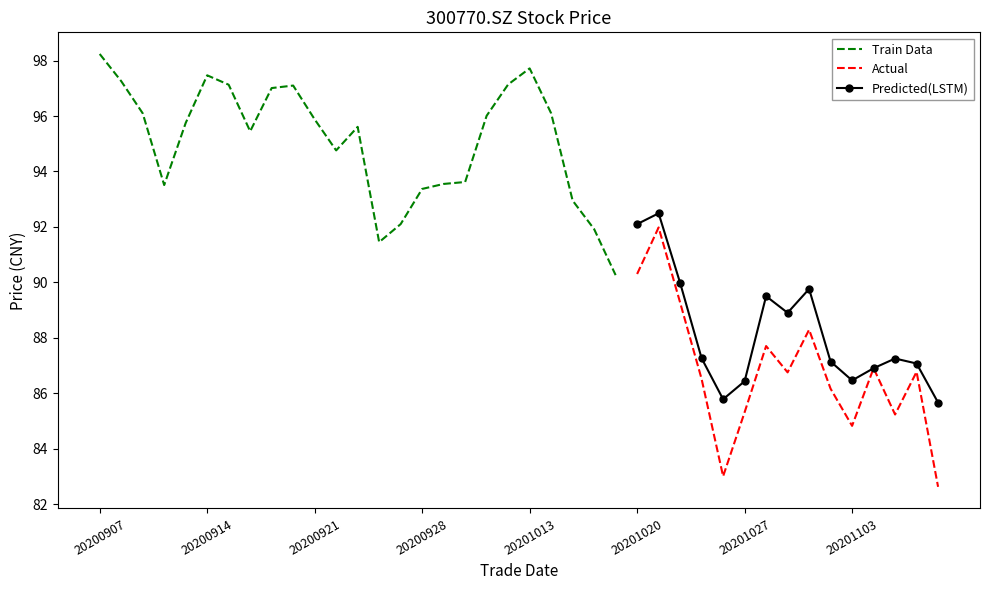

What is the minimum value for Predicted(LSTM)?

85.7